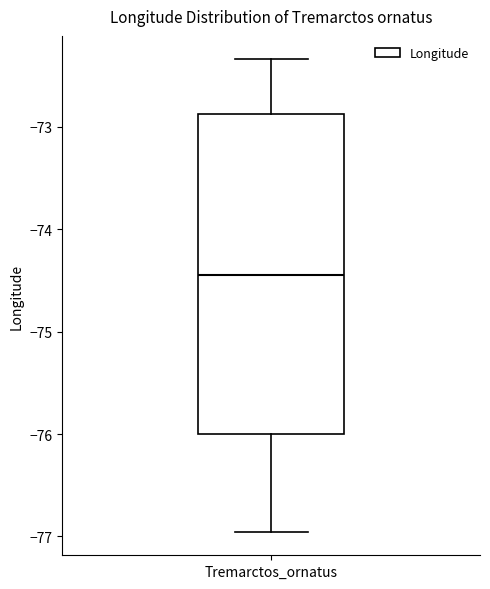

Read this box plot against the y-axis: the position of the median line, the range covered by the box, and the ends of both whiskers. The values are not printed on the chart, so give them approximately, as read against the axis.

median -74.4, box -76.0 to -72.9, whiskers -77.0 to -72.3